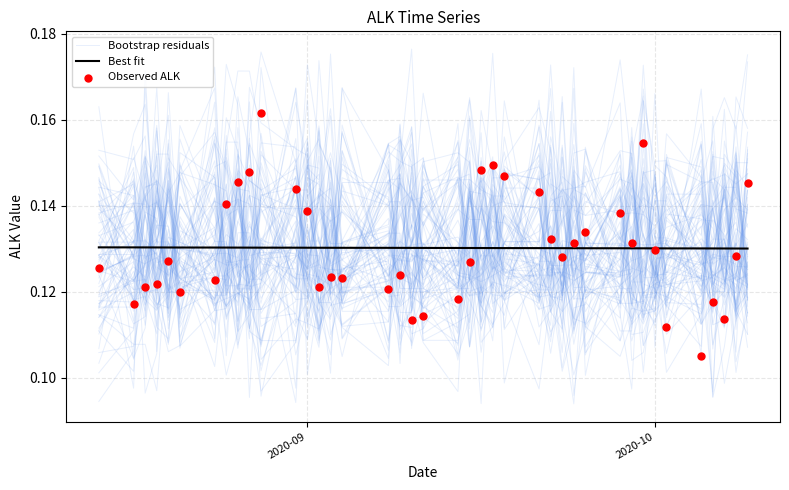

What are all the series names shown in the legend?

Bootstrap residuals, Best fit, Observed ALK